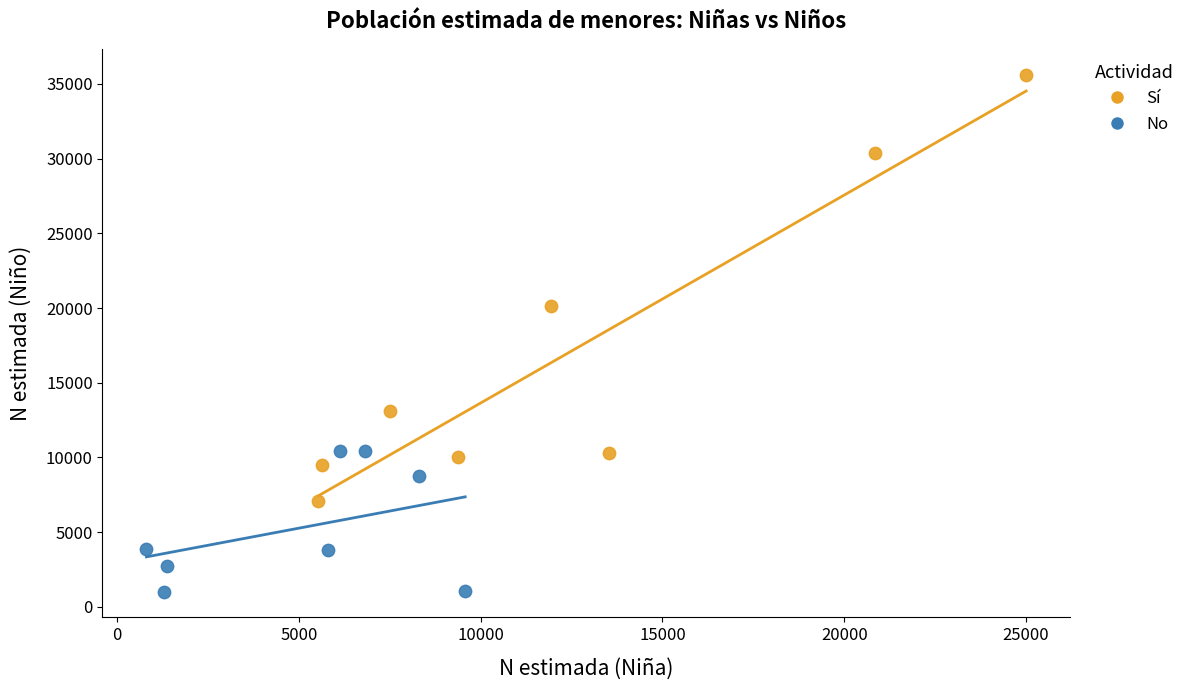

What are all the series names shown in the legend?

Sí, No